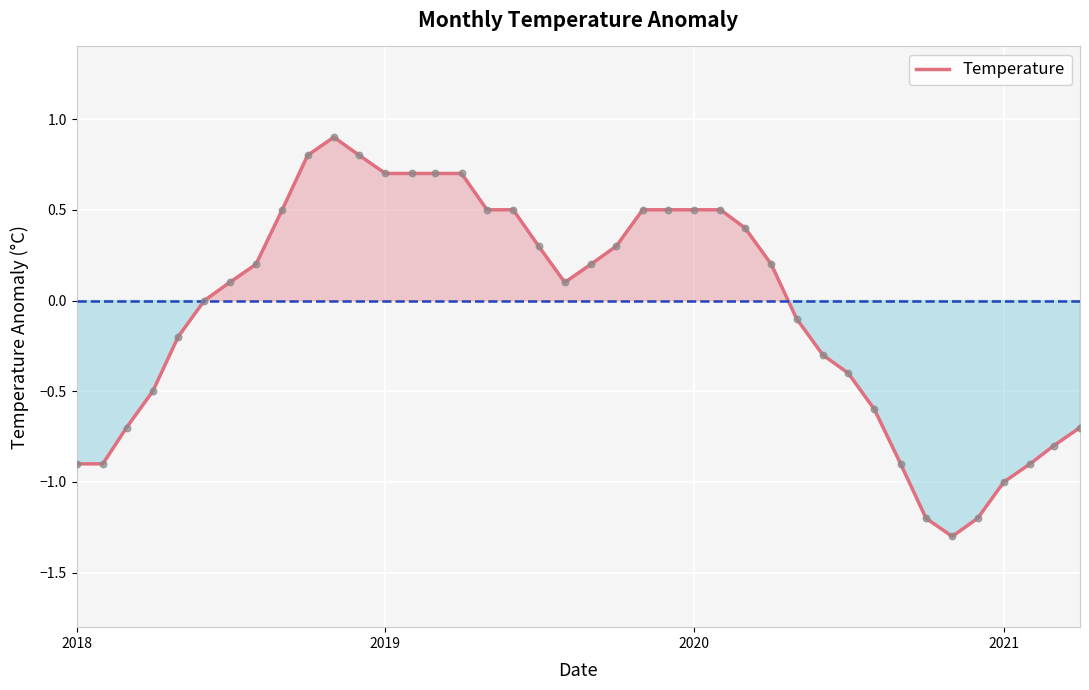

What is the difference between the maximum and minimum values?

2.2